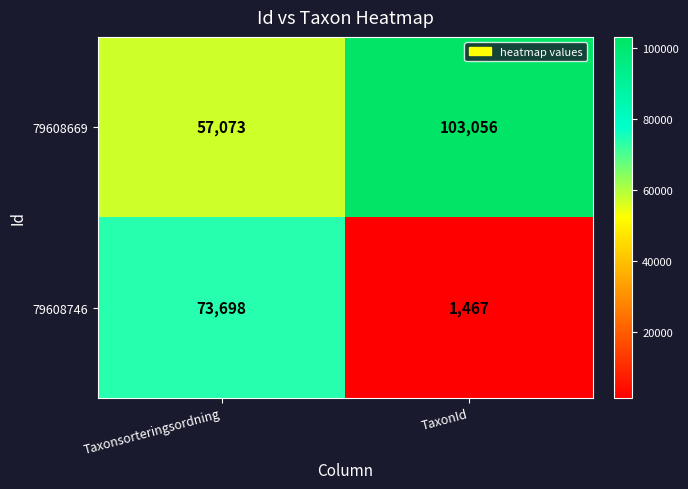

Reading left to right, extract all data points from this chart.

79608669: 57073	103056
79608746: 73698	1467